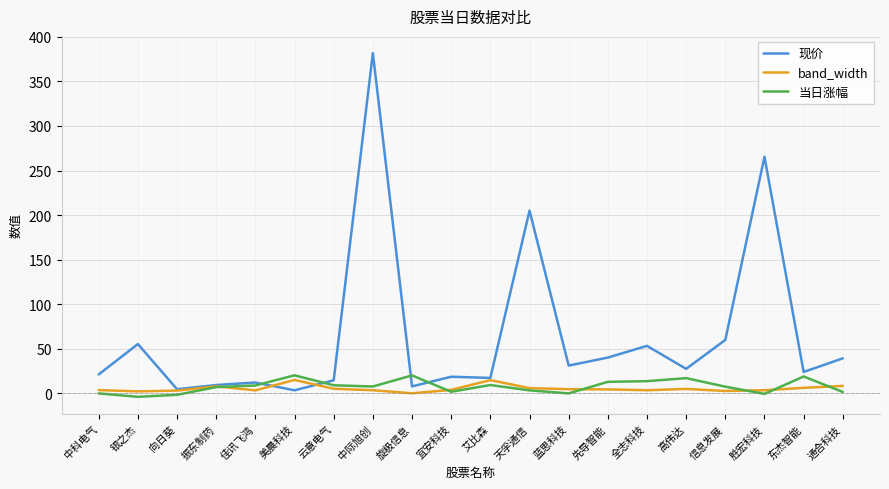

What is the highest value of the 当日涨幅 series?

20.1